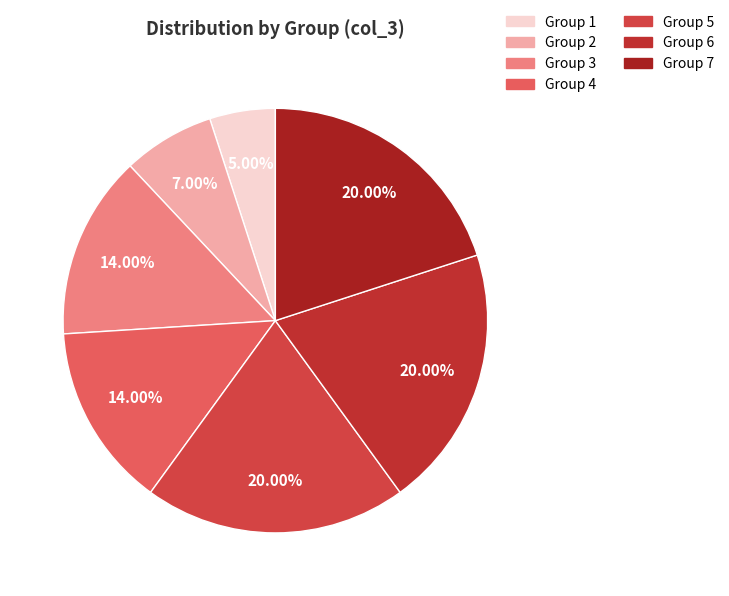

How many segments does this pie chart have?

7